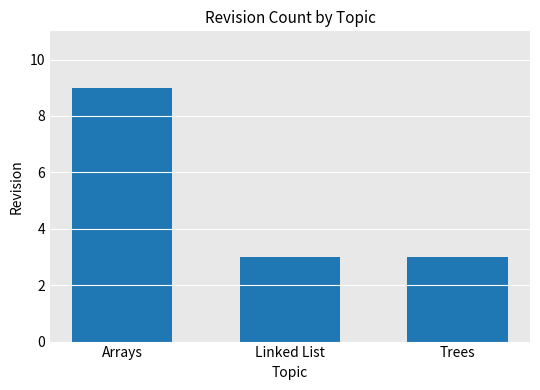

What is the smallest value displayed?

3